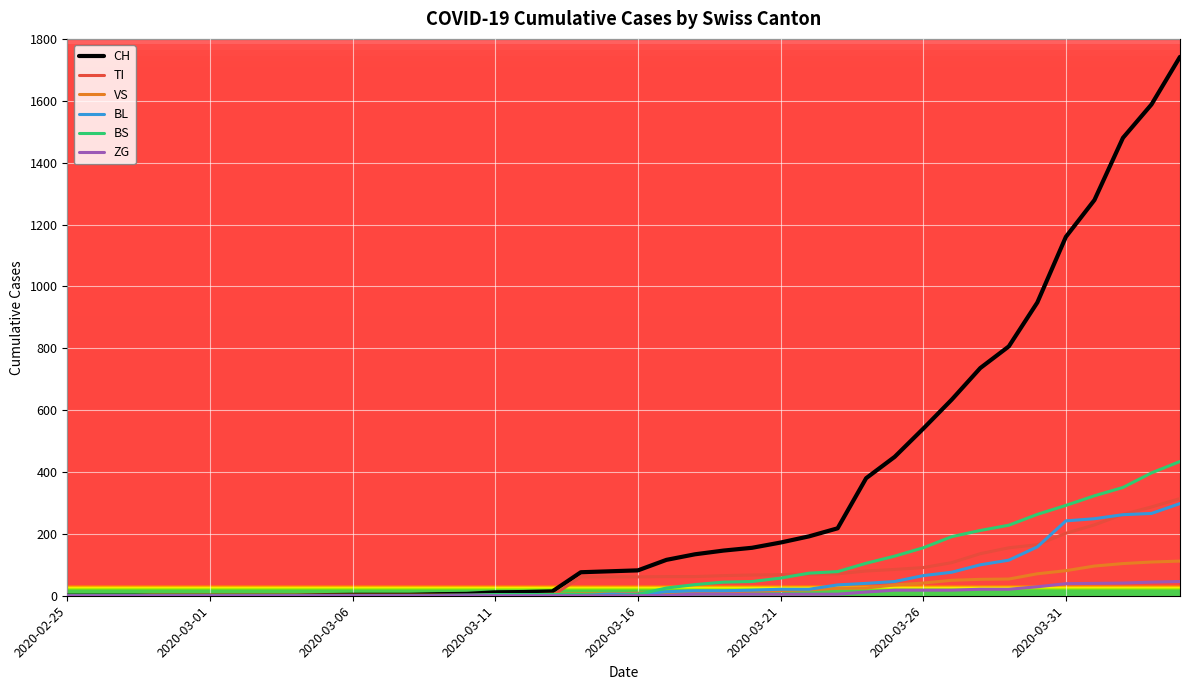

Which series has the largest range (max minus min)?

CH